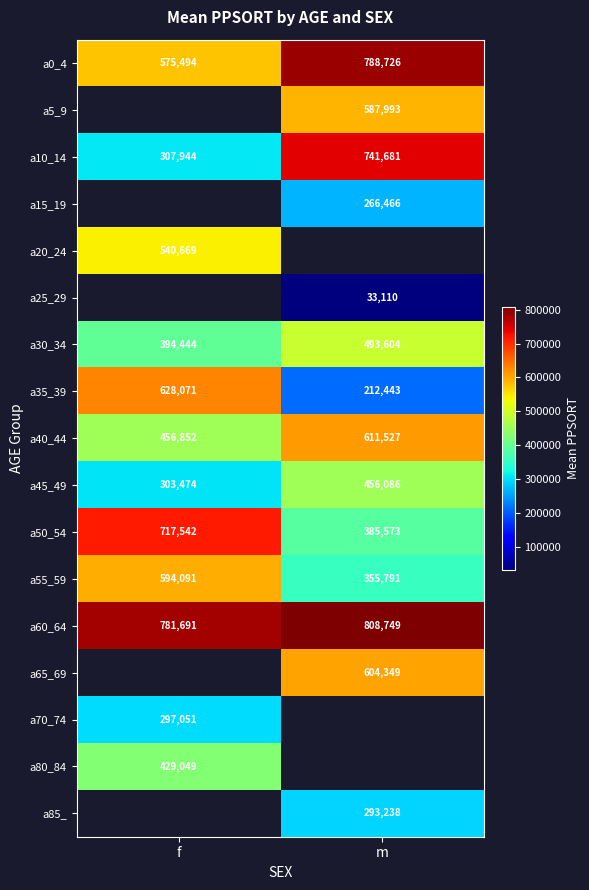

Is the value of a40_44 at f greater than the value of a25_29 at m?

Yes